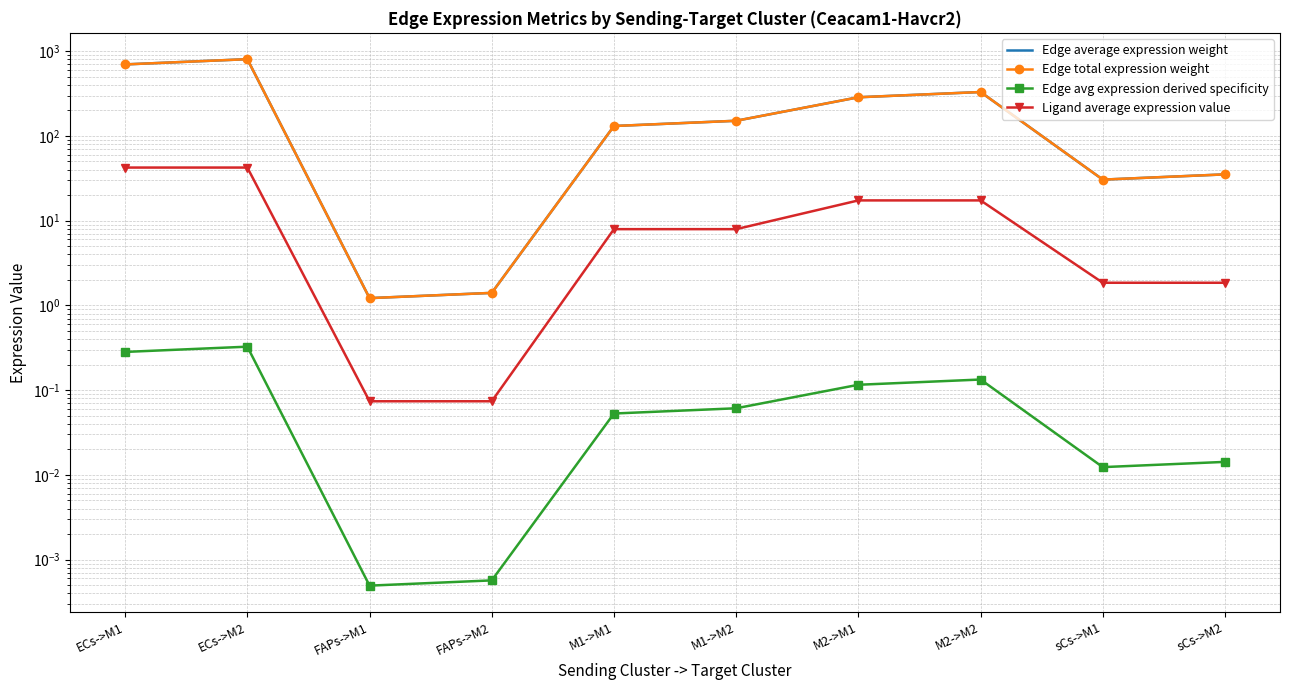

What is the difference between the maximum and second lowest values in the Edge avg expression derived specificity series?

0.3